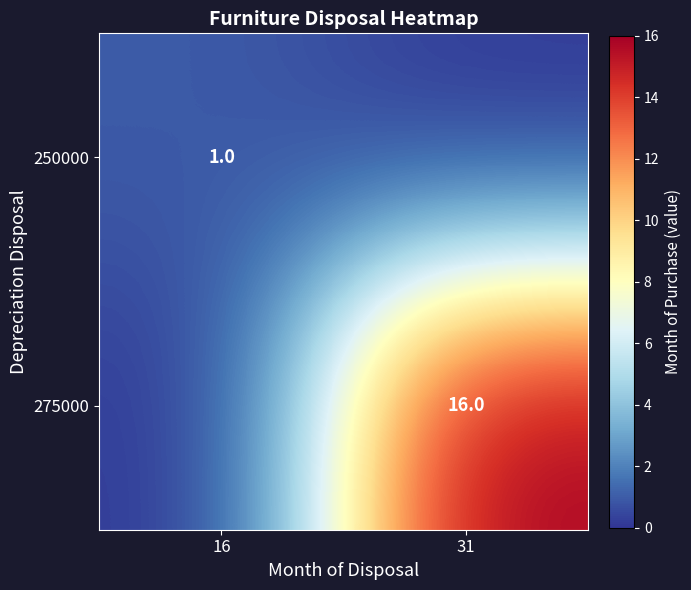

Is it true that 275000 equals 16 at 31?

True